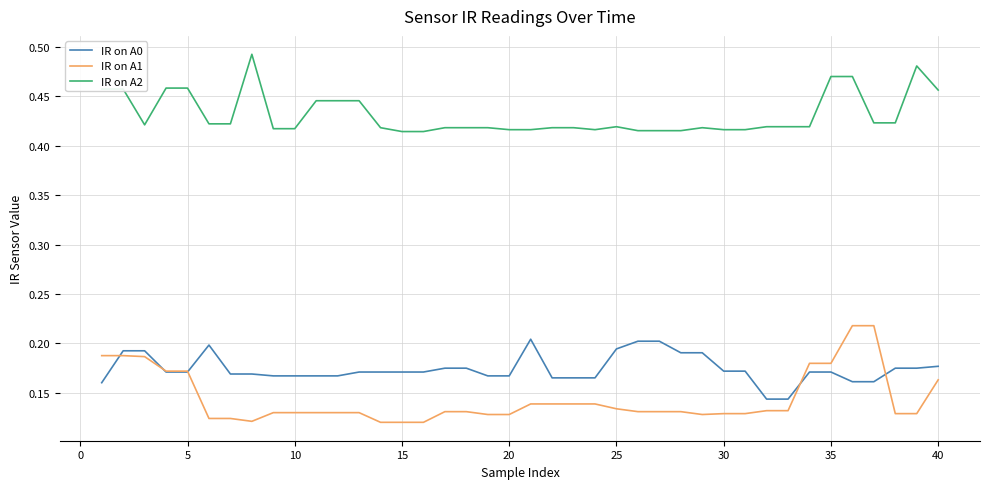

Which series has the widest spread of values?

IR on A1